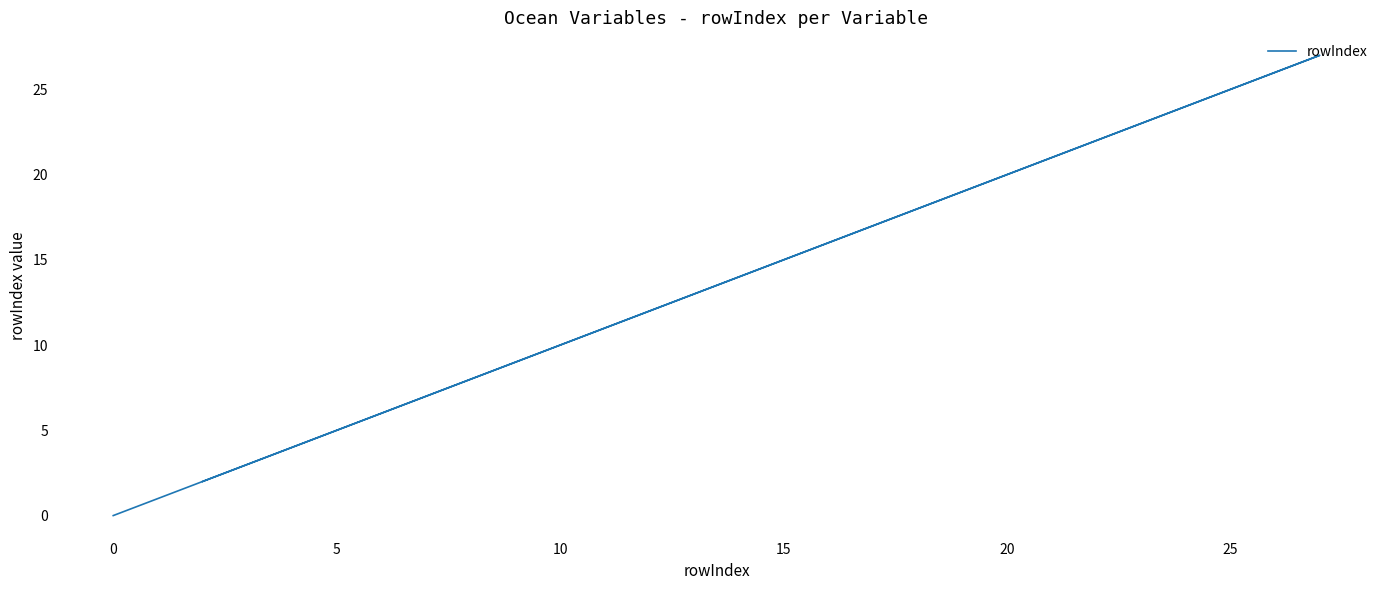

Does the chart display data point markers on the line(s)?

No